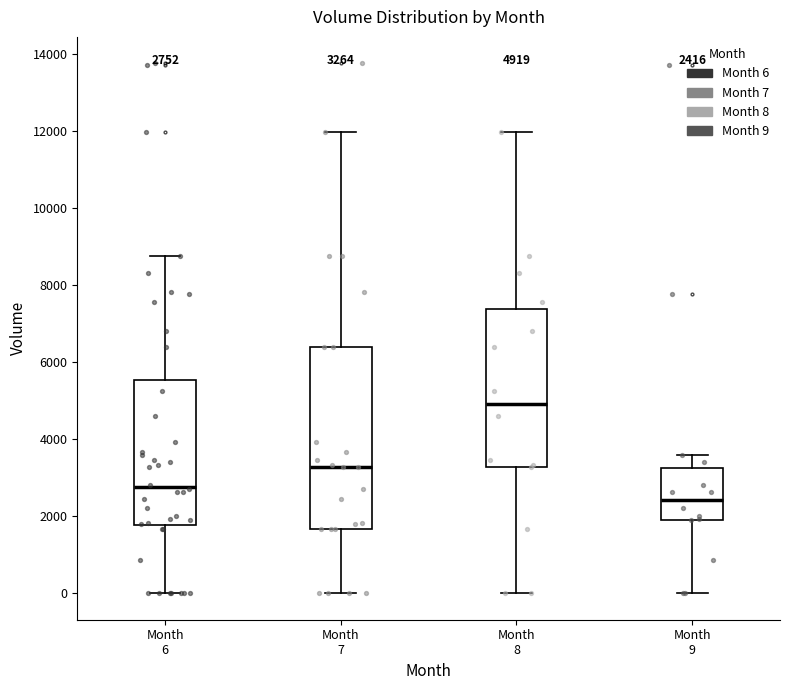

Which box has the lowest median line?

Month 9